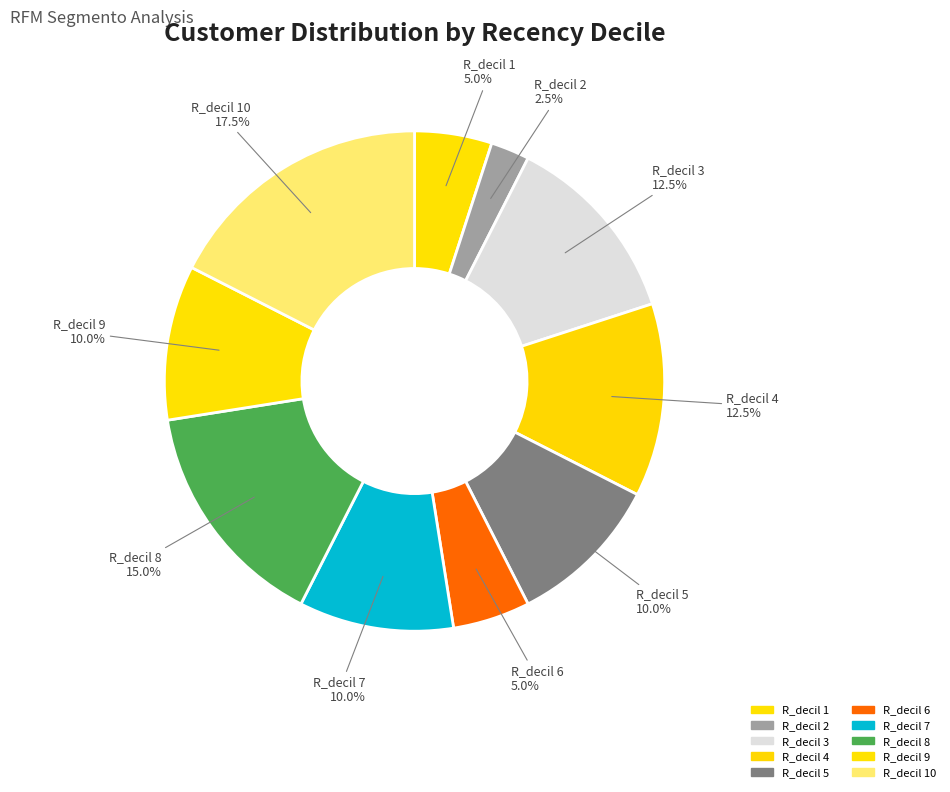

How many slices are in this pie chart?

10